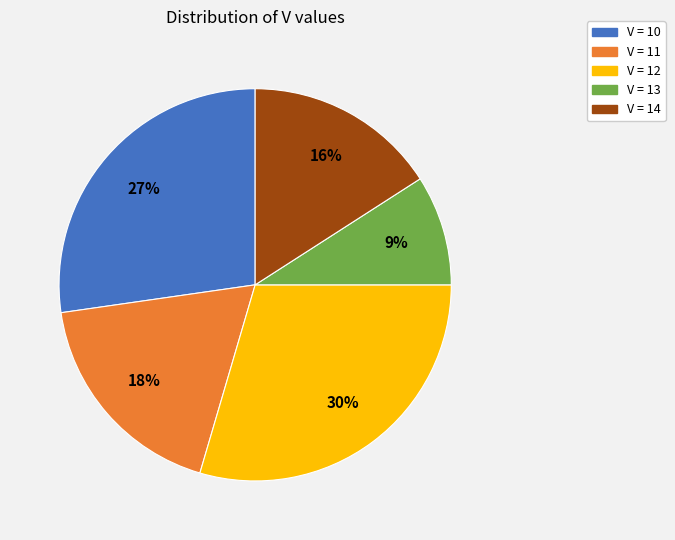

To the nearest percent, what is the average slice percentage?

20%